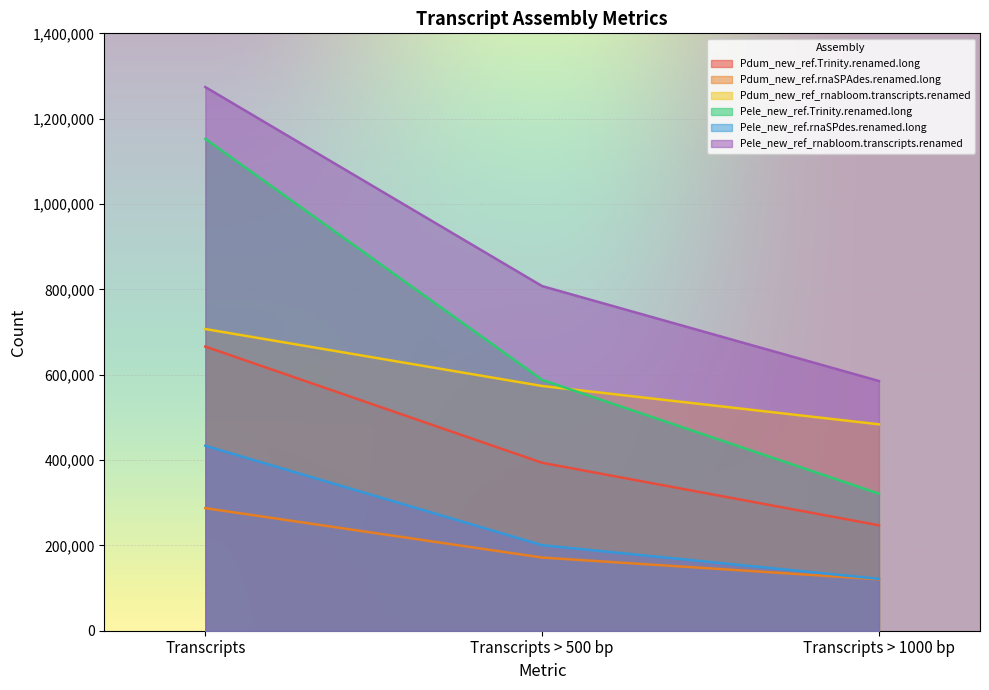

How many values in the Pdum_new_ref.rnaSPAdes.renamed.long series are below 171434?

1